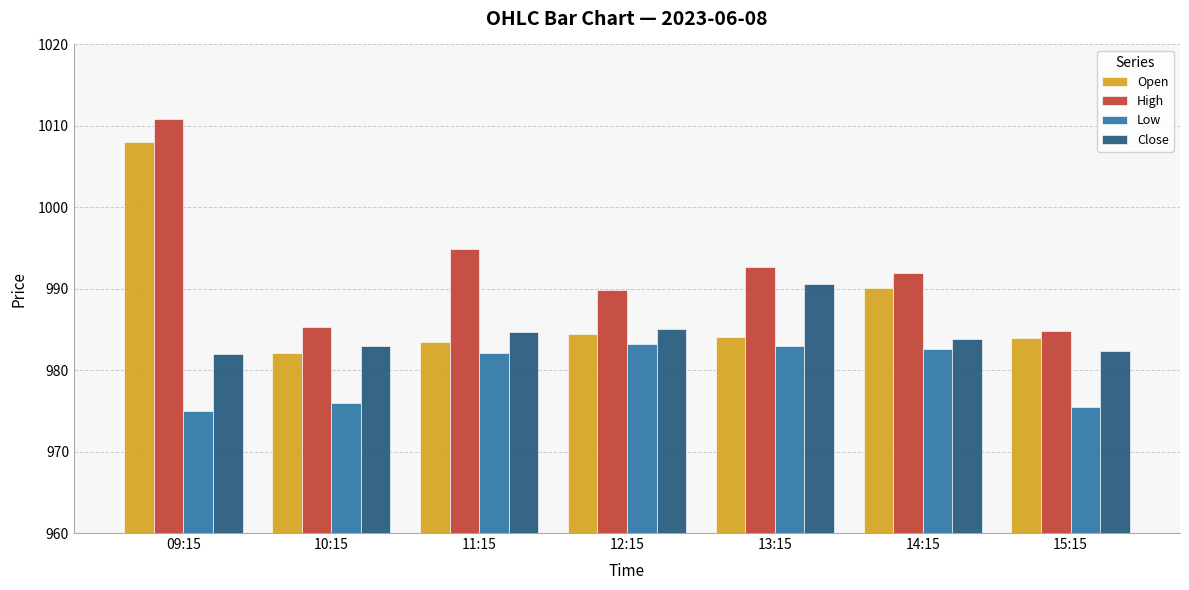

What is the smallest value displayed?

975.0